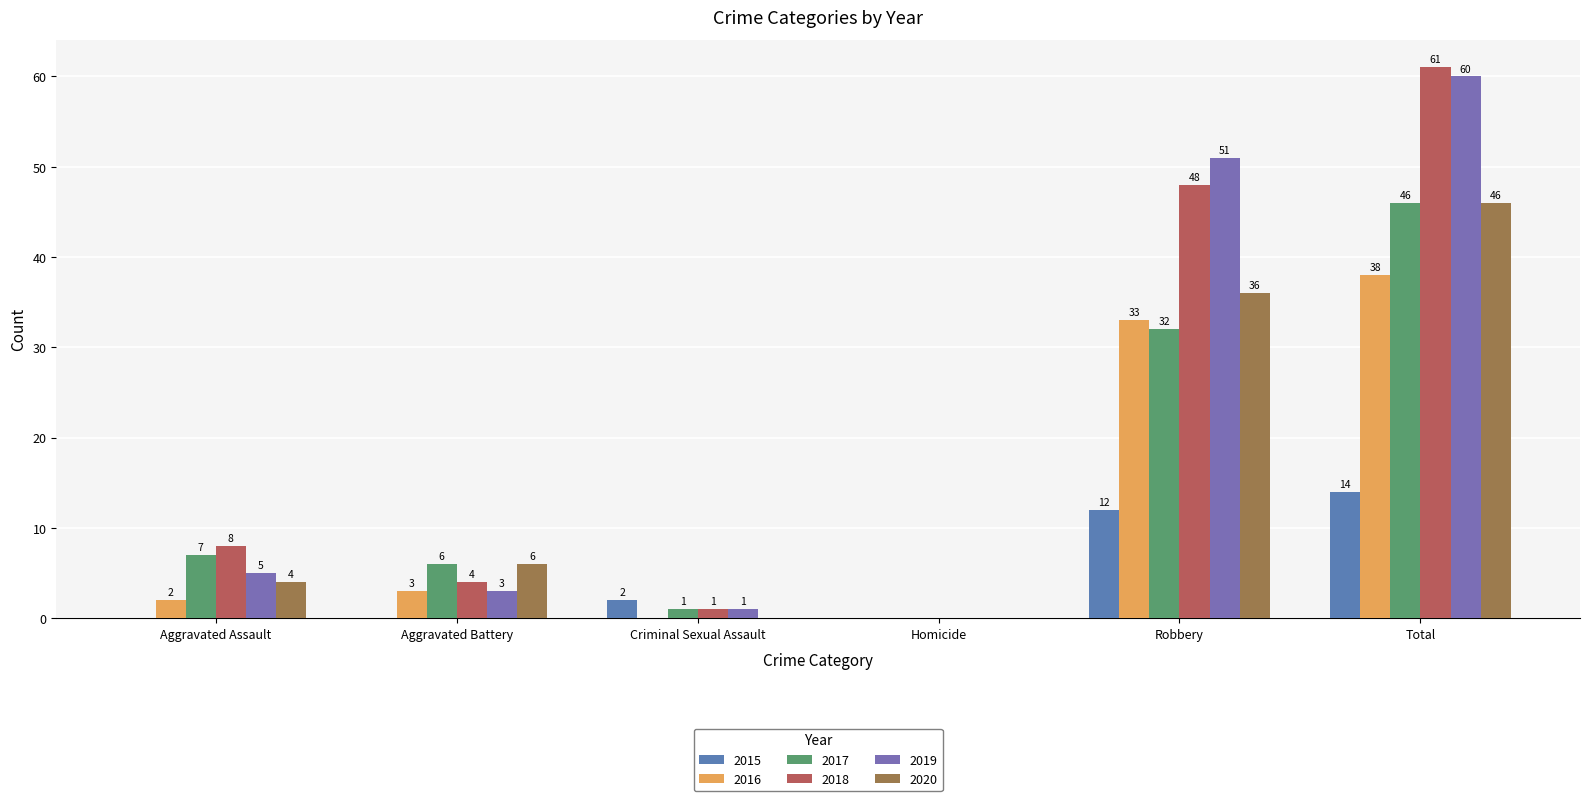

How many groups of bars are there?

6